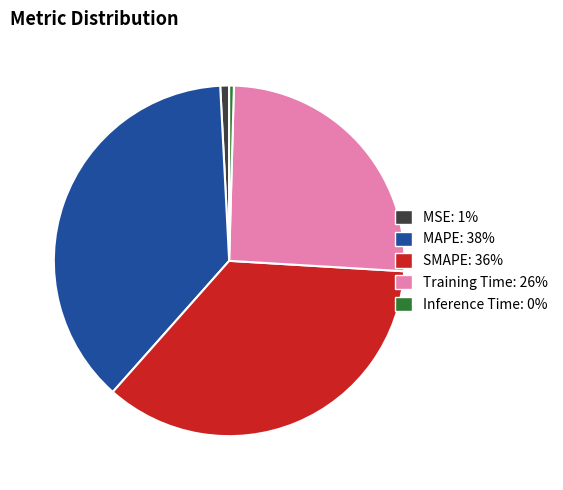

What is the largest slice in the pie chart?

MAPE